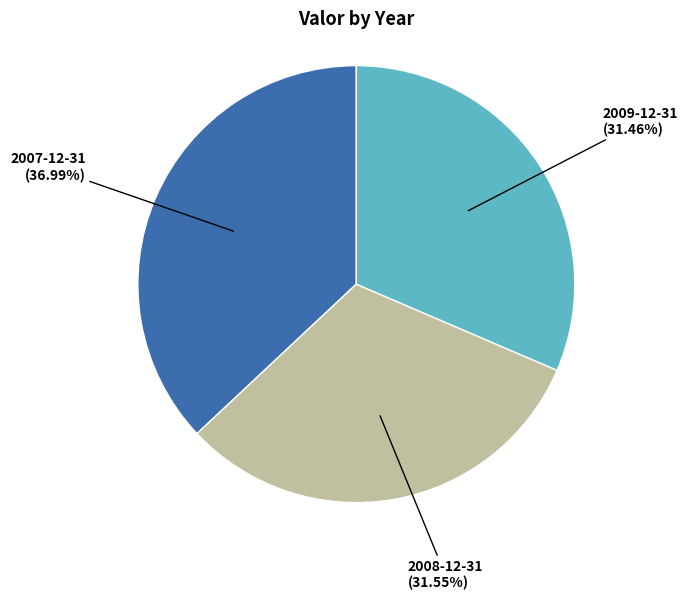

To the nearest percent, what is the average slice percentage?

33%